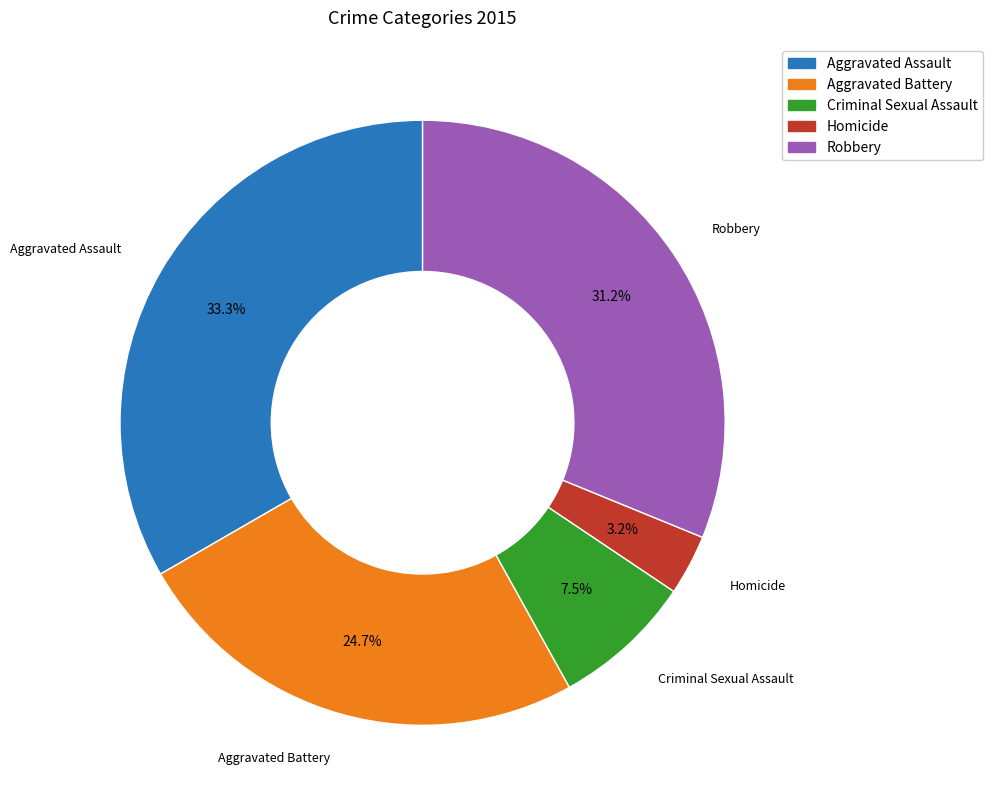

Which slice is the largest?

Aggravated Assault